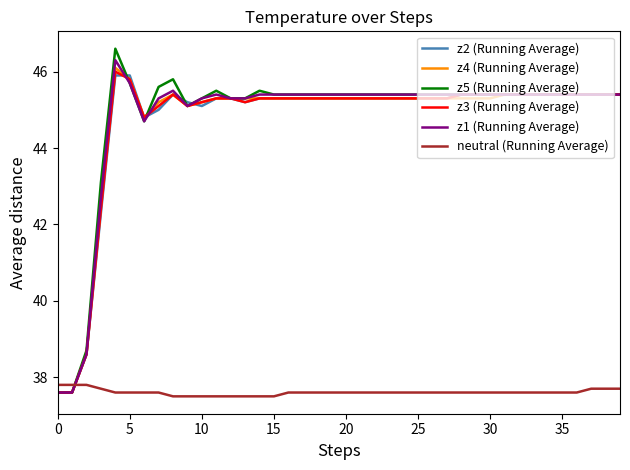

What is the sum of all neutral (Running Average) values?

1504.2